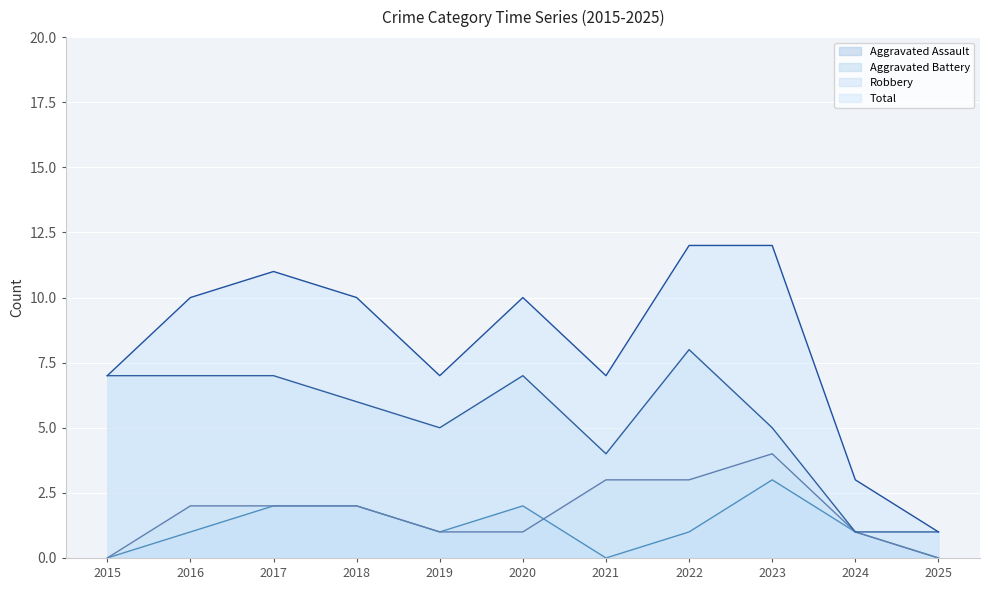

What are all the series names shown in the legend?

Aggravated Assault, Aggravated Battery, Robbery, Total